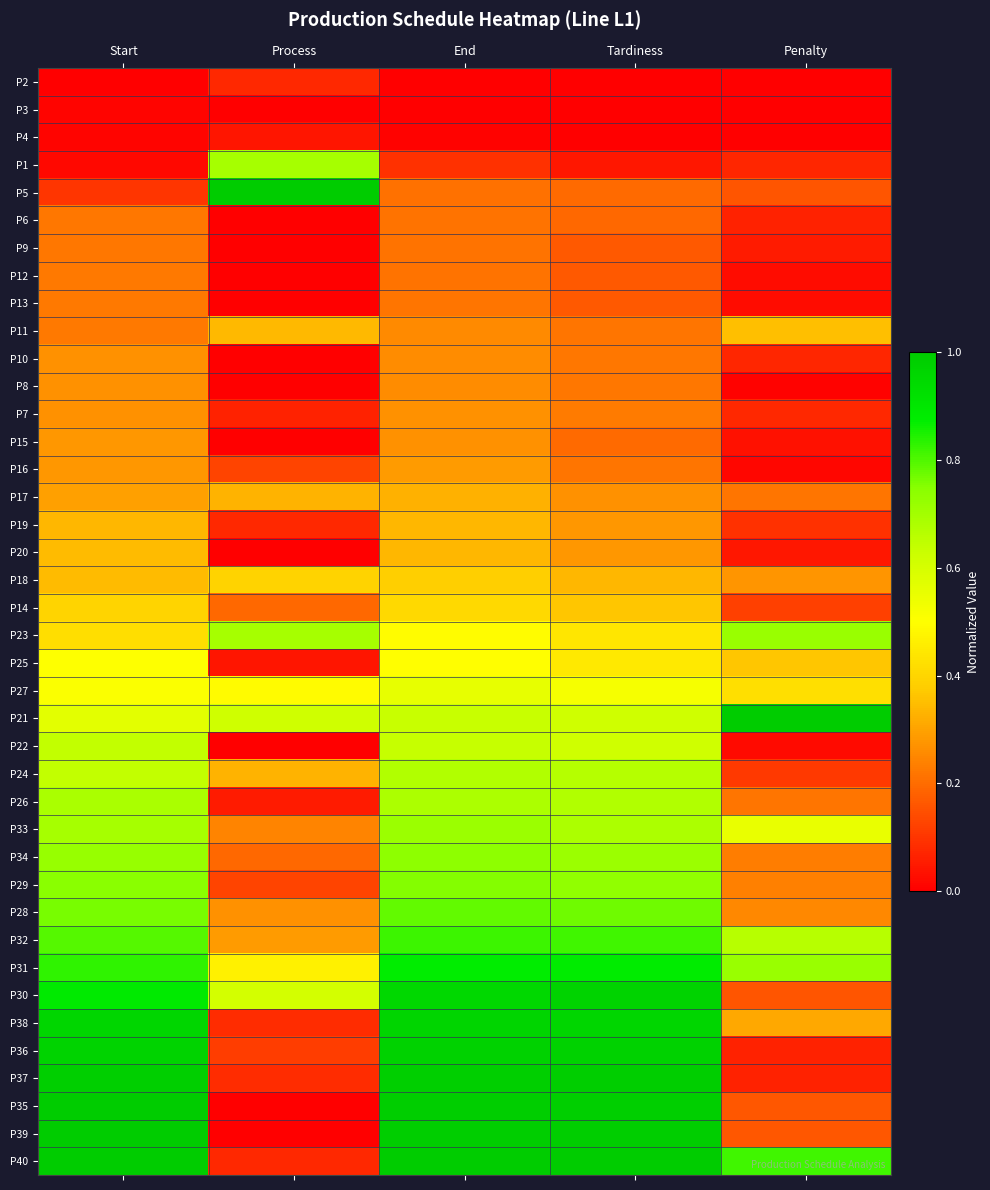

Rank the series by their maximum value, from highest to lowest.

P5, P21, P40, P39, P35, P37, P36, P30, P38, P31, P32, P28, P29, P34, P23, P33, P1, P26, P24, P22, P27, P25, P14, P18, P11, P20, P19, P17, P16, P15, P7, P8, P10, P13, P12, P9, P6, P2, P4, P3